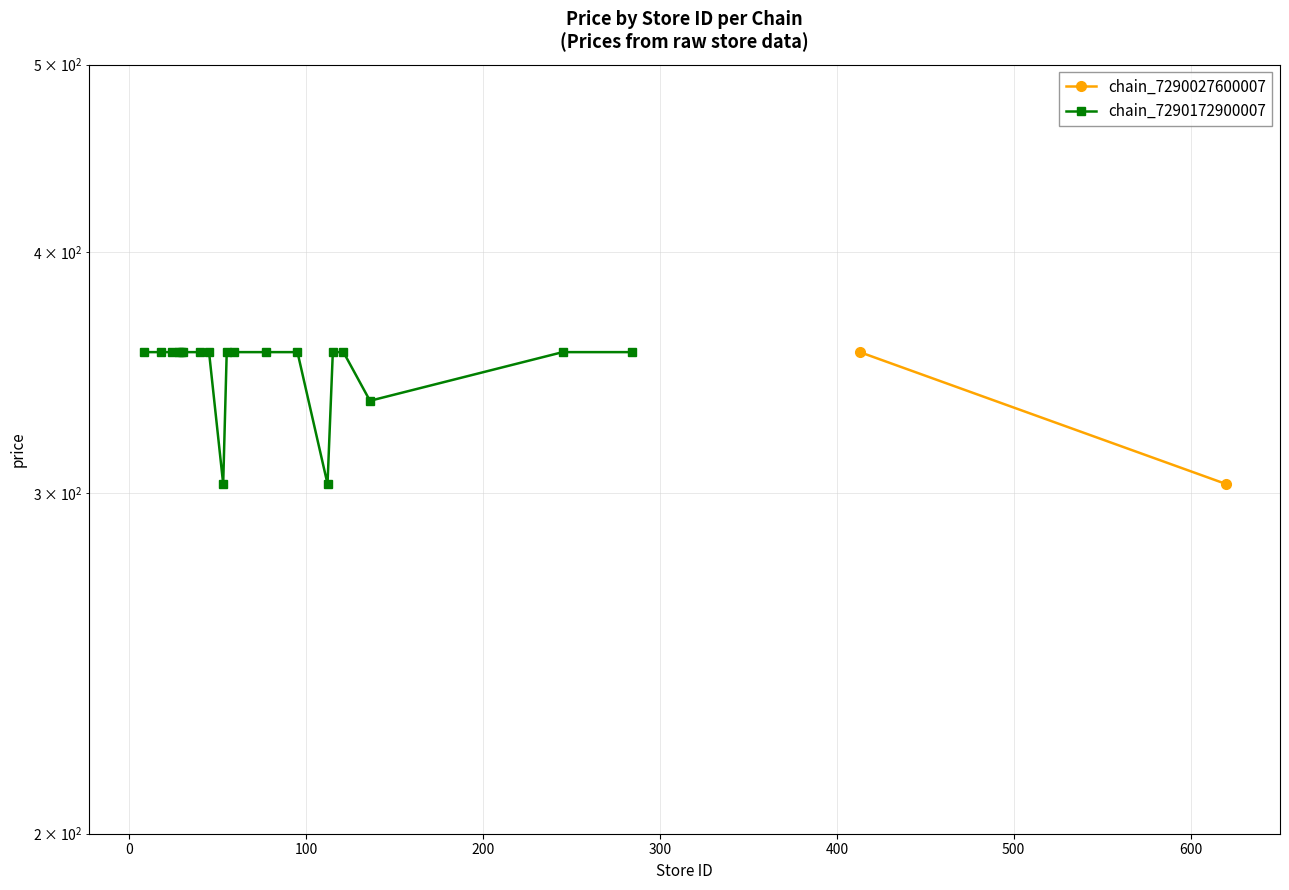

How many values are below 355?

3